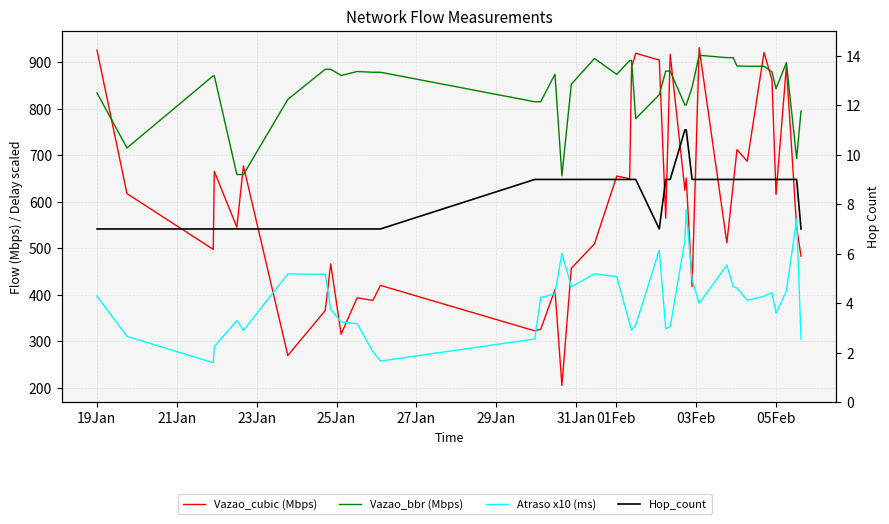

Is the value of Vazao_bbr (Mbps) at 21Jan greater than the value of Vazao_cubic (Mbps) at 31?

Yes